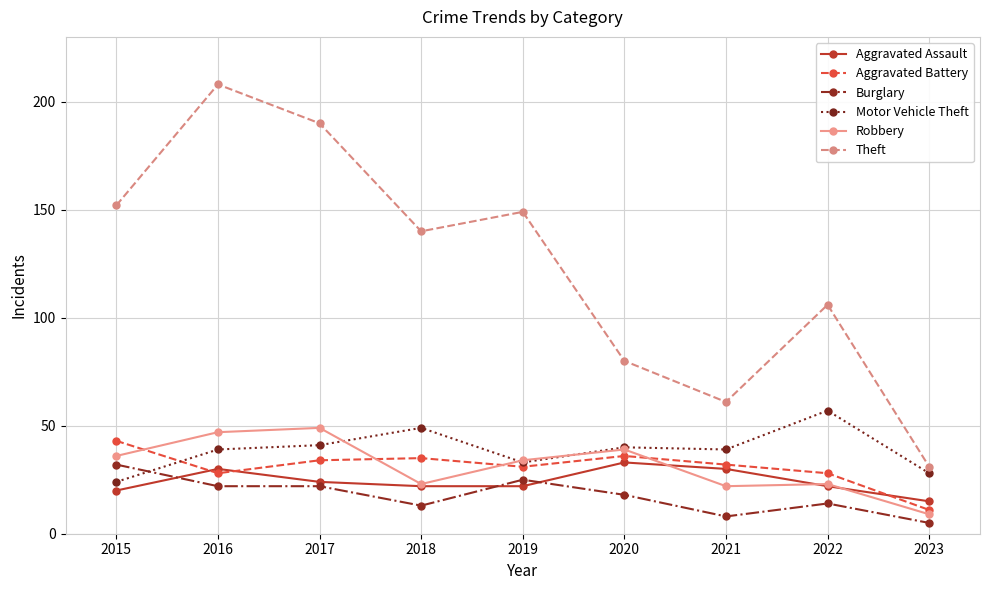

True or false: Aggravated Battery has a value of 55 at 2017.

False